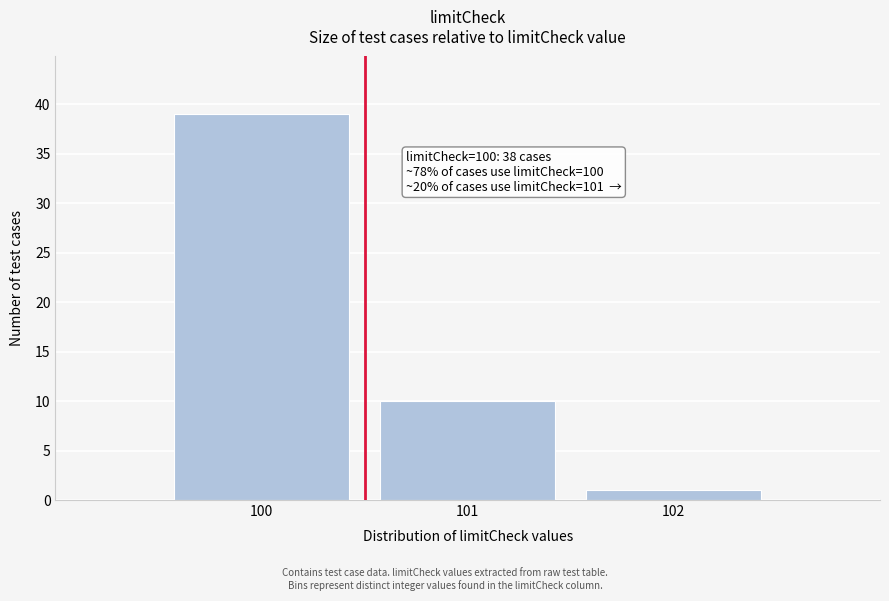

Reading right to left, transcribe all the data shown in this chart.

102=1	101=10	100=39